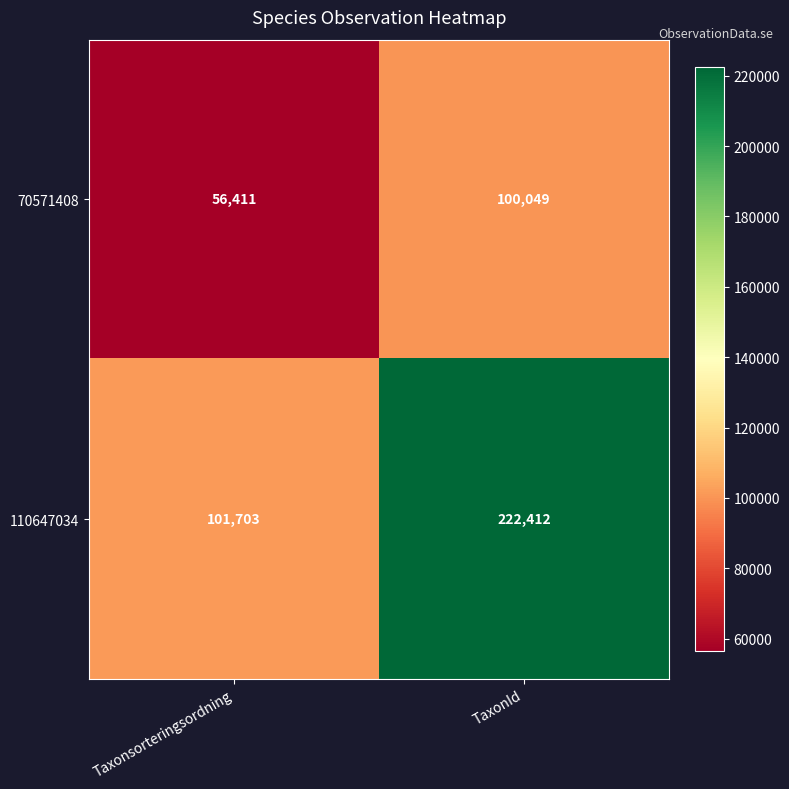

What is the average value of the 70571408 series?

78230